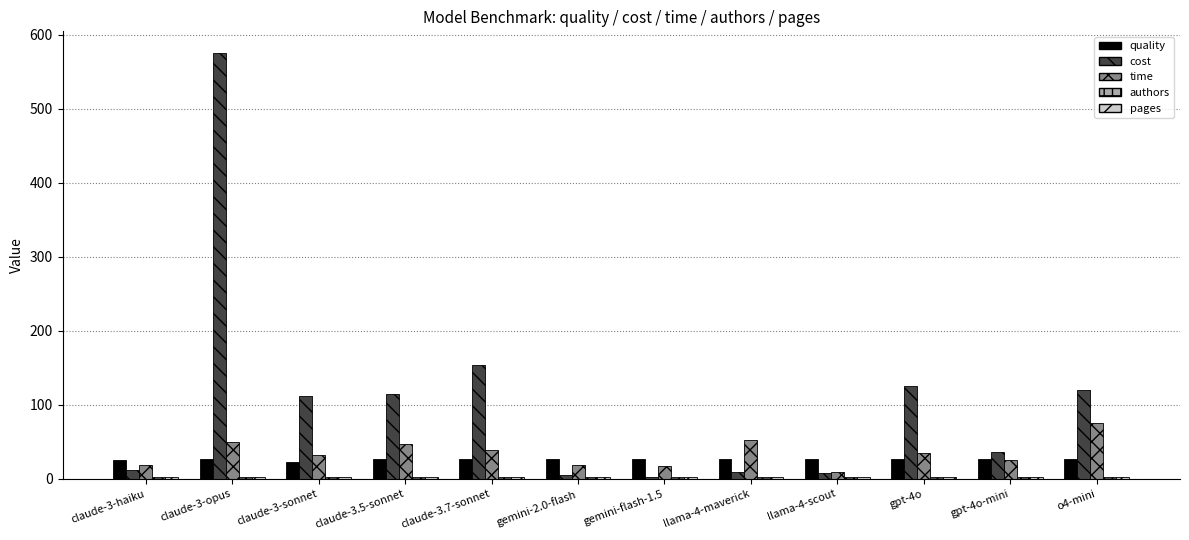

At which category does the chart reach its peak across all series?

claude-3-opus